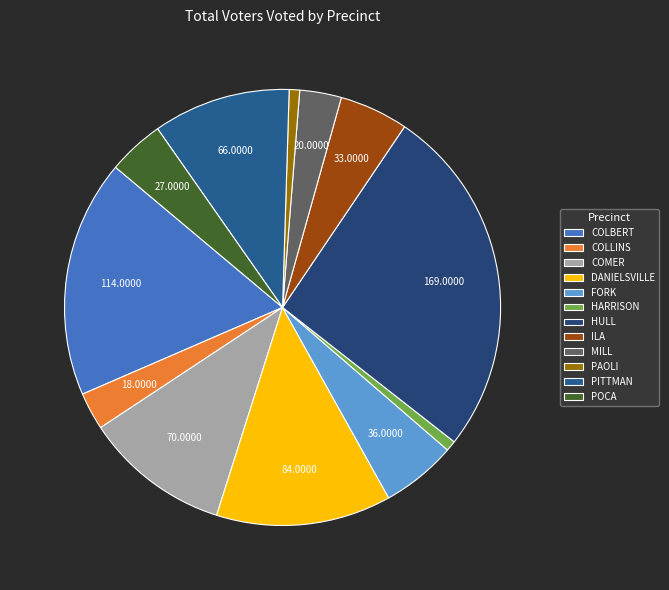

How many slices are in this pie chart?

12